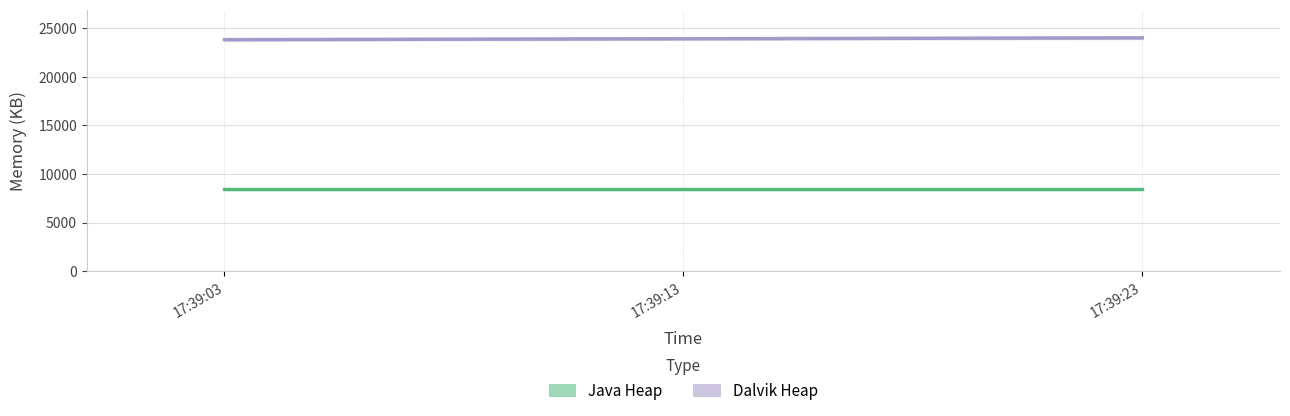

Rank the series by their average value, from lowest to highest.

Java Heap, Dalvik Heap